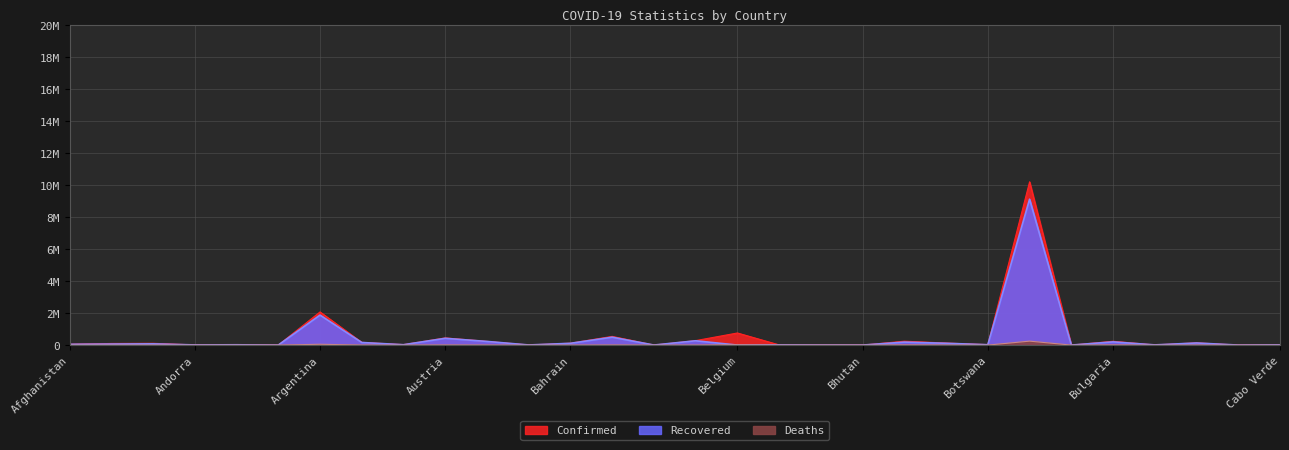

The Confirmed series shows 1165579 at Belgium. True or false?

False